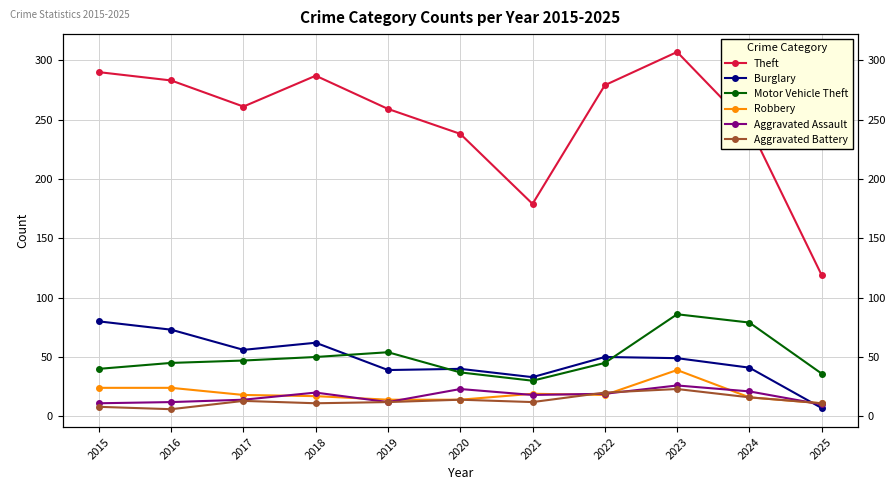

Between 2017 and 2024, which series saw the biggest shift?

Motor Vehicle Theft